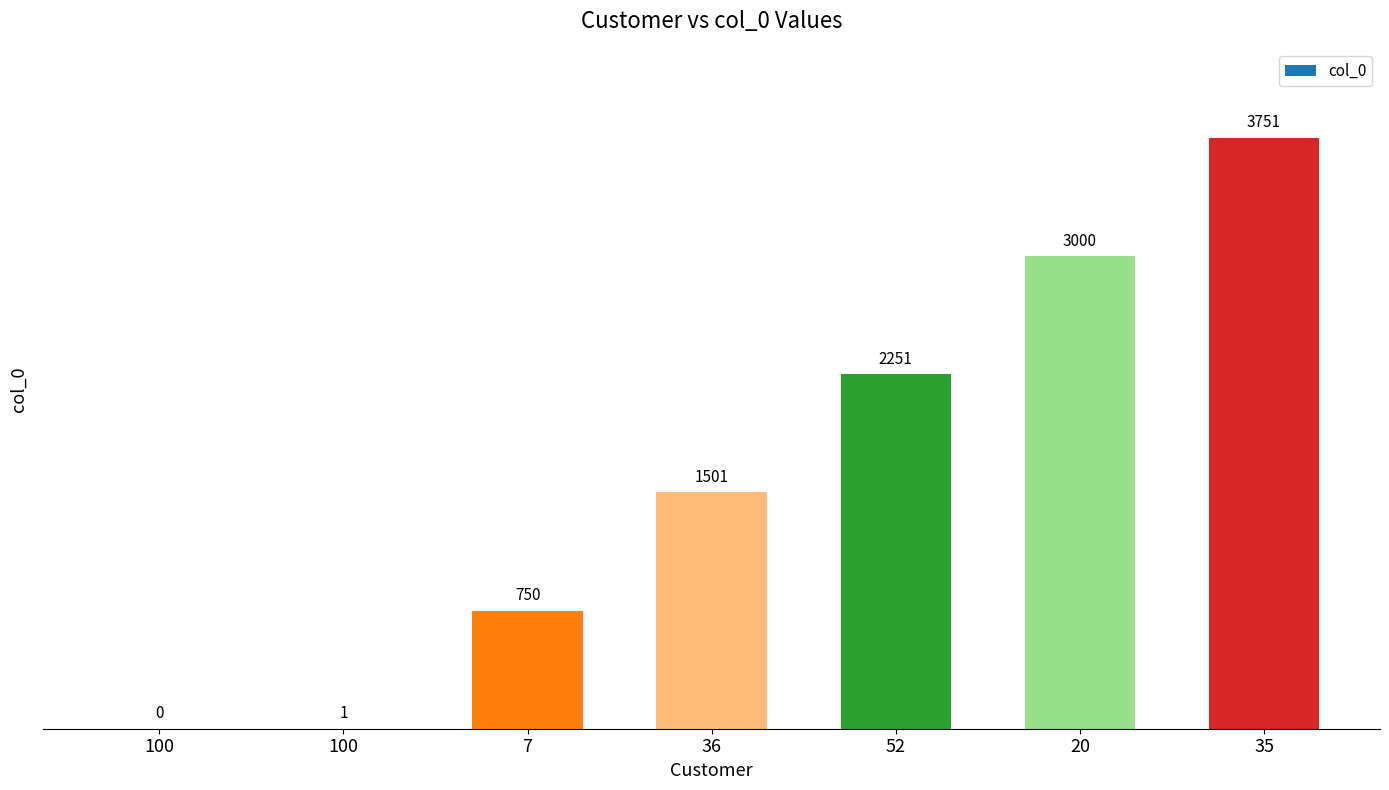

How many values are above zero?

6